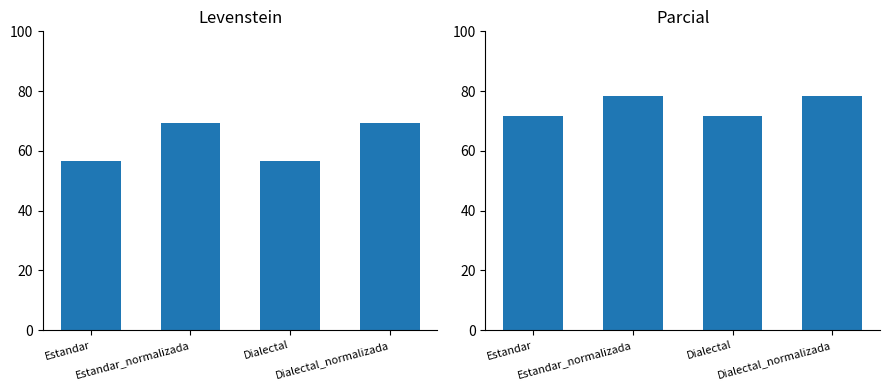

What is the average value of the Parcial series?

75.1